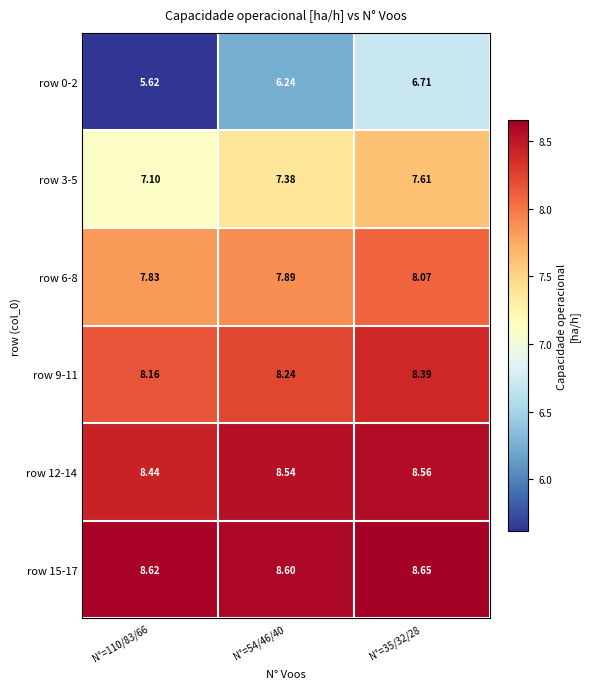

Is the value of row 0-2 at N°=54/46/40 greater than the value of row 12-14 at N°=35/32/28?

No